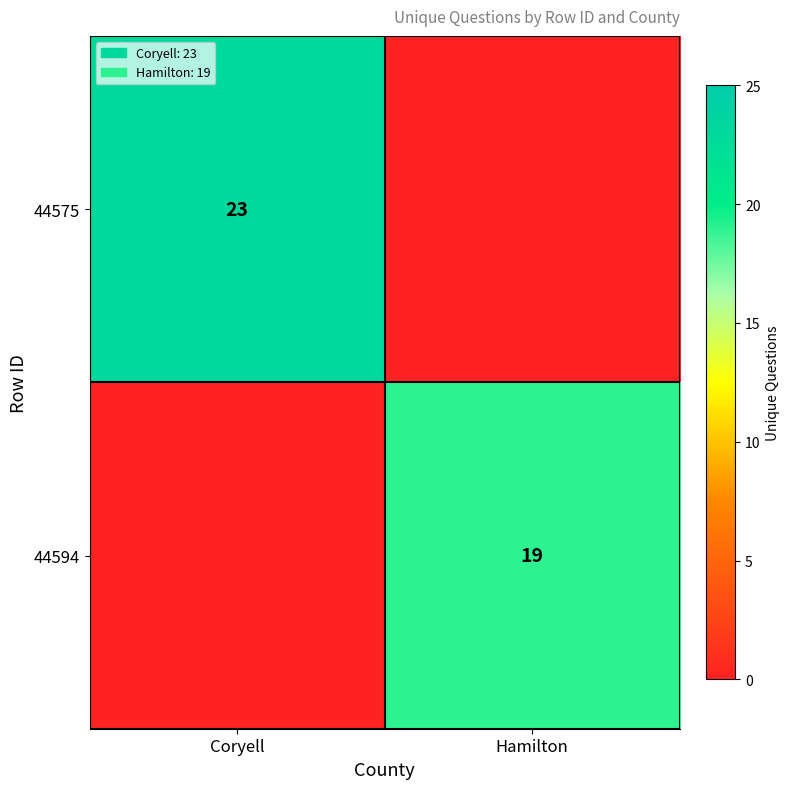

At which category is the sum across all series the highest?

Coryell